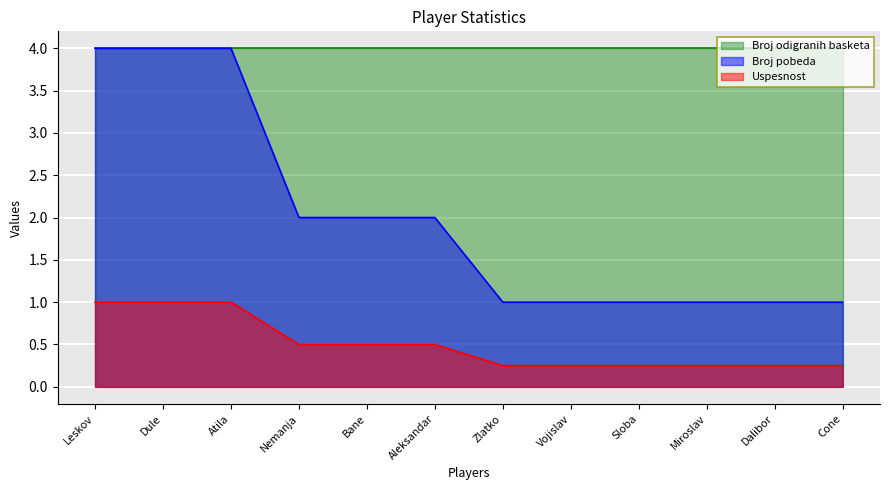

What is the maximum value for Broj odigranih basketa?

4.0